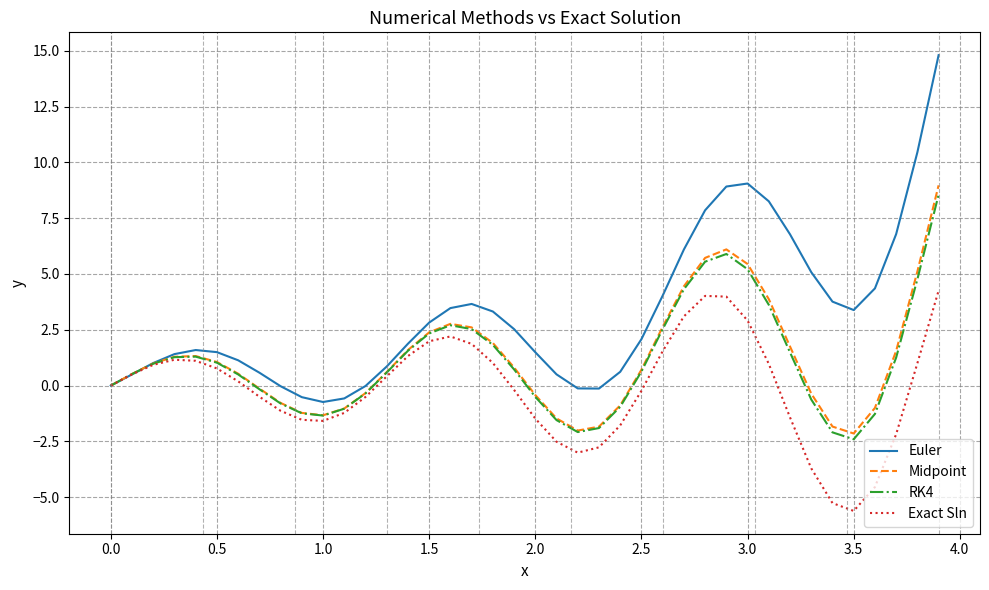

What is the sum of all Midpoint values?

47.9